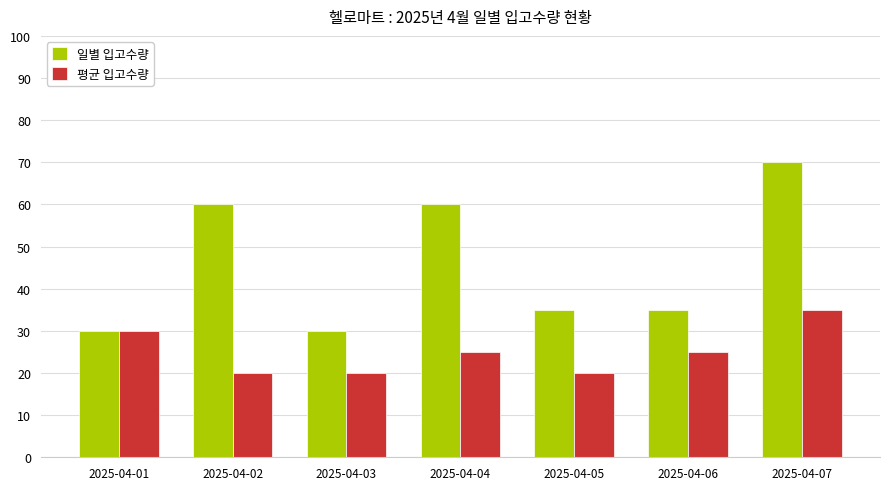

Which series changed the most between 2025-04-03 and 2025-04-04?

일별 입고수량